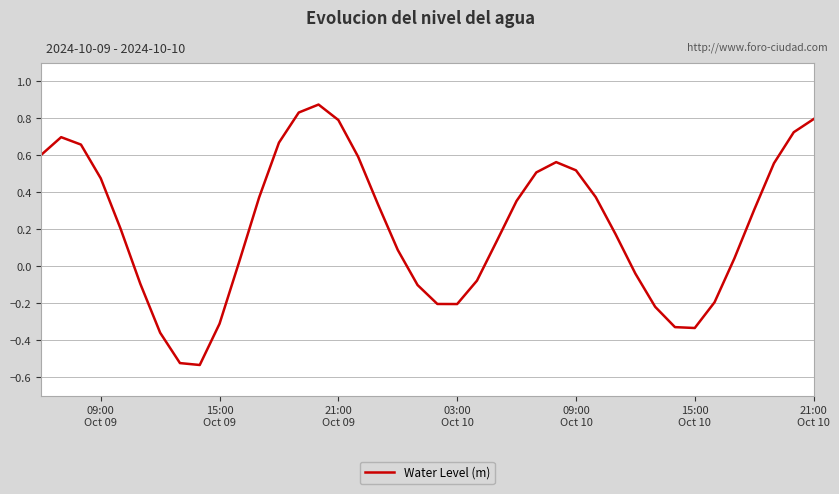

What is the difference between the maximum and minimum values?

1.4